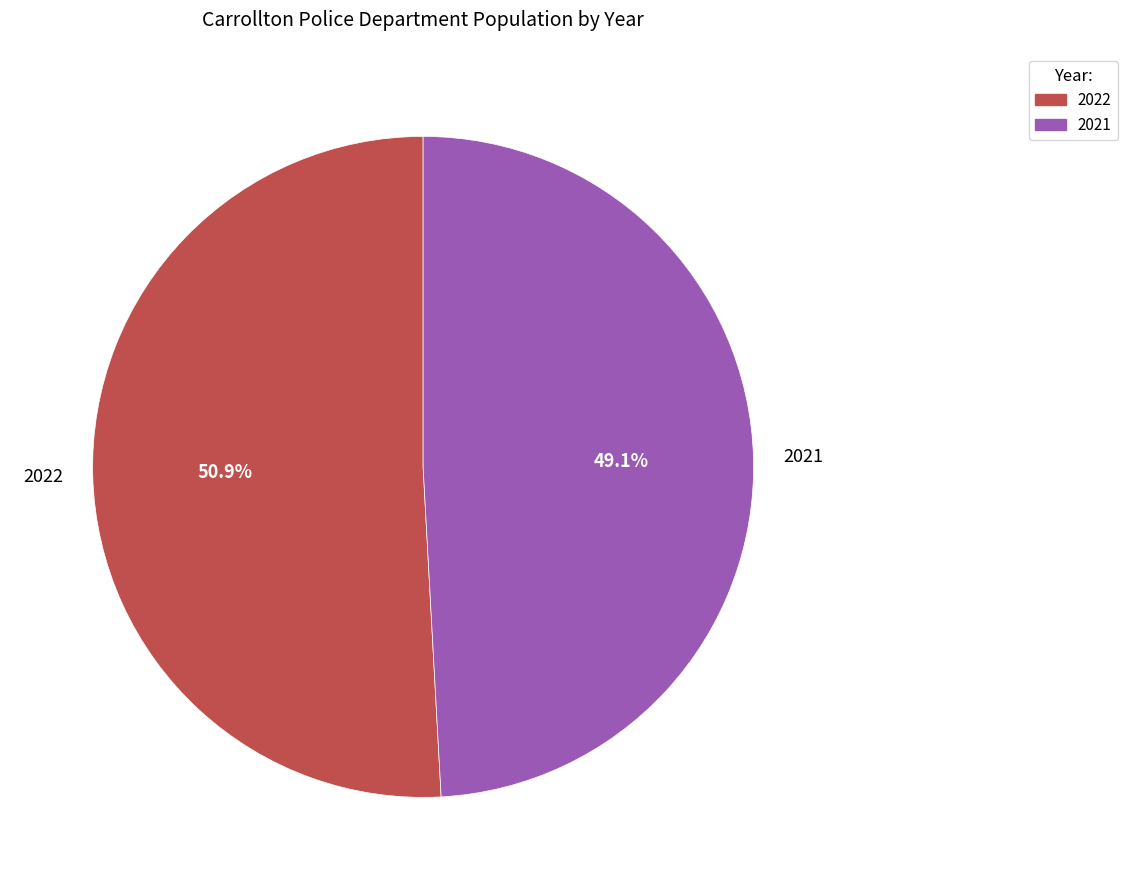

To the nearest percent, what is the average slice percentage?

50%